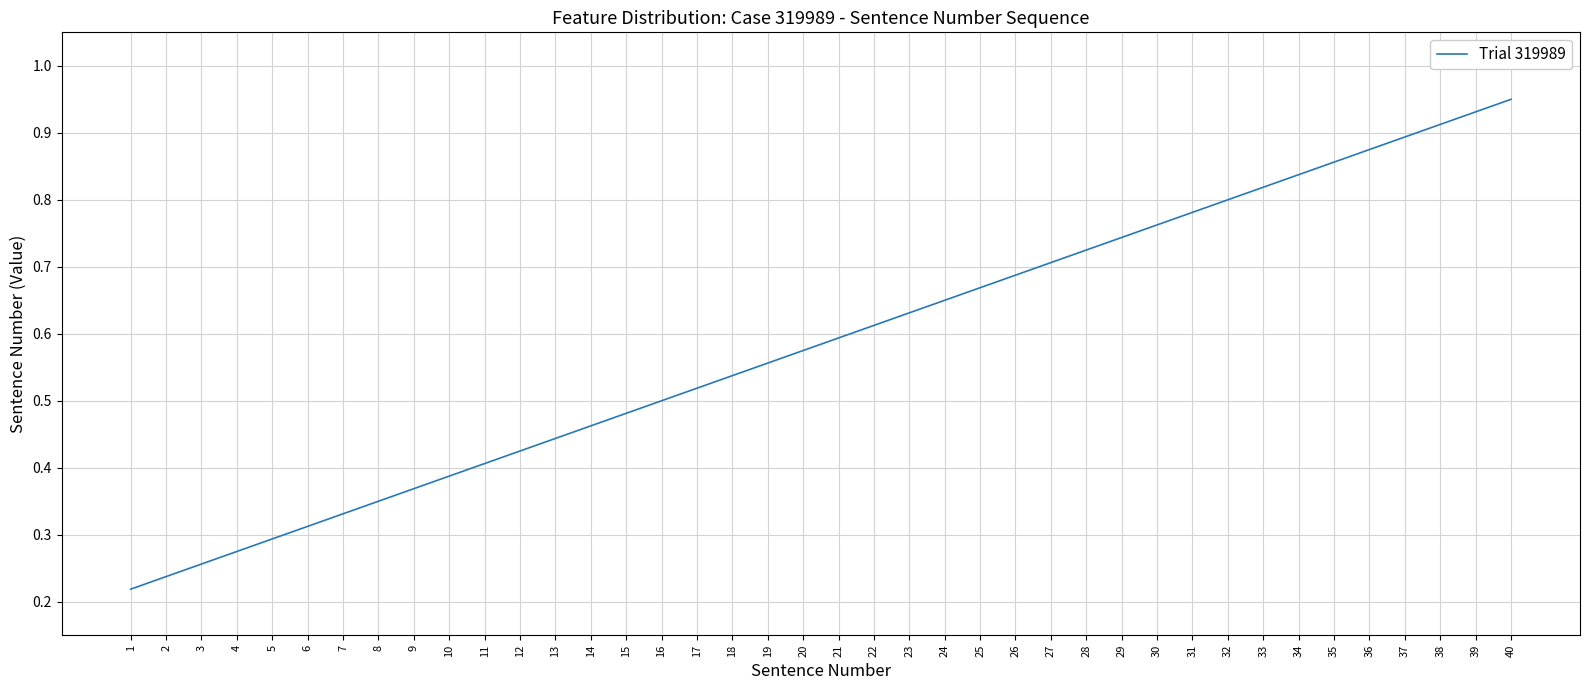

True or false: the data shows 0.6 at 21.

True